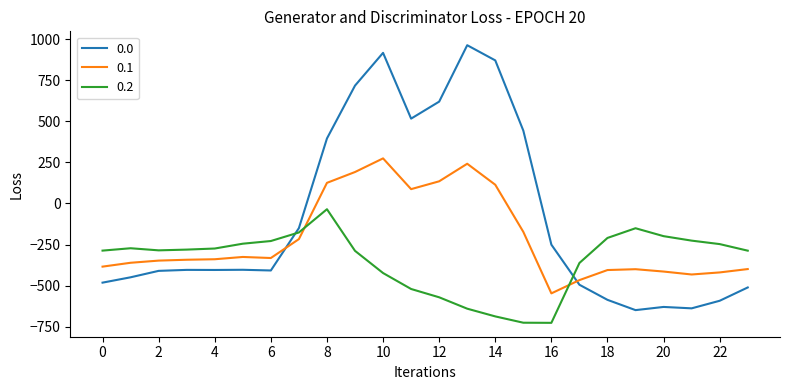

Rank the series by their maximum value, from highest to lowest.

0.0, 0.1, 0.2